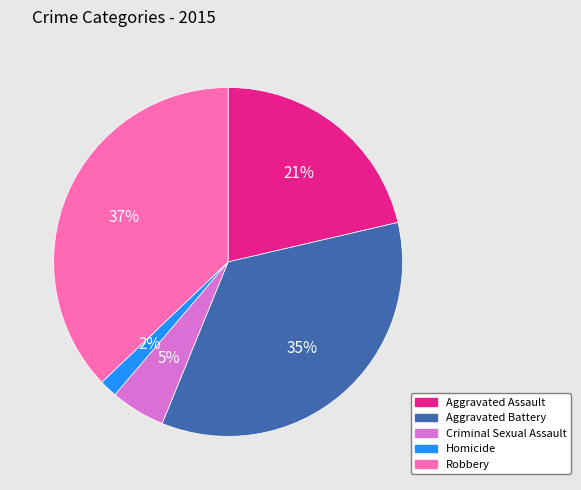

Is Robbery the majority of the pie?

No